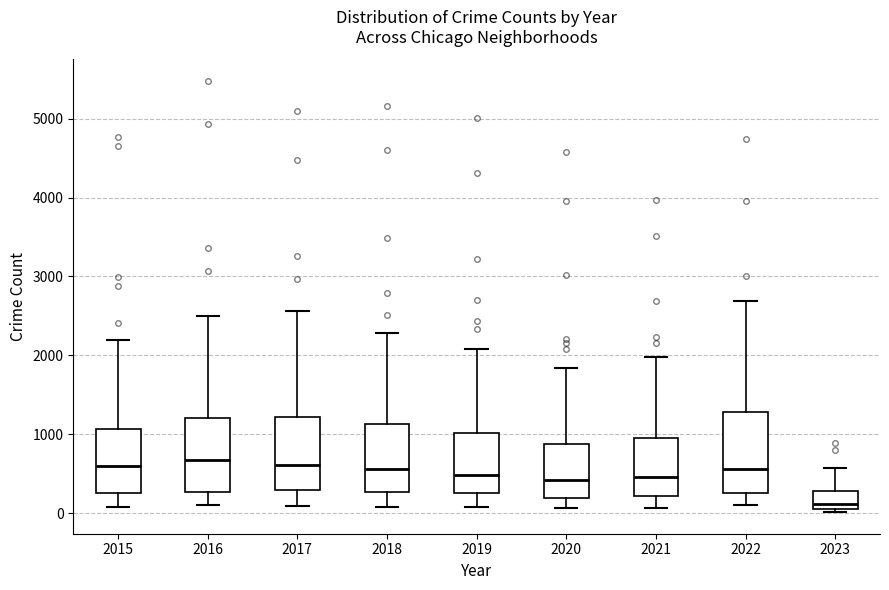

Reading left to right, read every box against the y-axis: the position of its median line, the range the box covers, and the ends of its whiskers. The values are not printed on the chart, so give them approximately, as read against the axis.

2015: median 600, box 300 to 1100, whiskers 100 to 2200
2016: median 700, box 300 to 1200, whiskers 100 to 2500
2017: median 600, box 300 to 1200, whiskers 100 to 2600
2018: median 600, box 300 to 1100, whiskers 100 to 2300
2019: median 500, box 300 to 1000, whiskers 100 to 2100
2020: median 400, box 200 to 900, whiskers 100 to 1800
2021: median 500, box 200 to 1000, whiskers 100 to 2000
2022: median 600, box 300 to 1300, whiskers 100 to 2700
2023: median 100 (just above the box's lower edge), box 100 to 300, whiskers 0 to 600